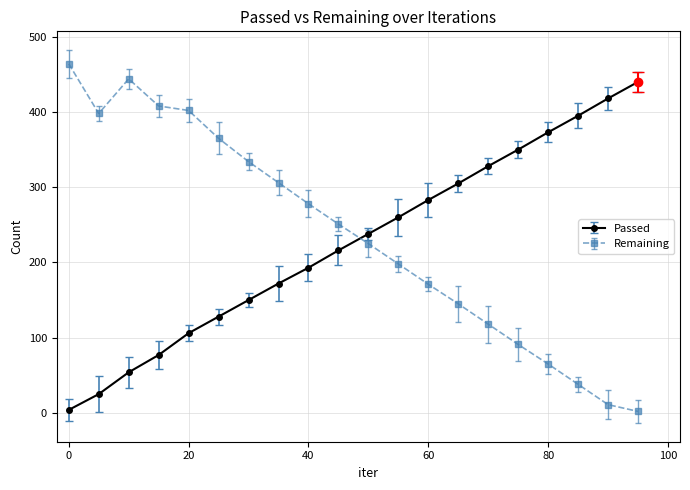

What are all the series names shown in the legend?

Passed, Remaining